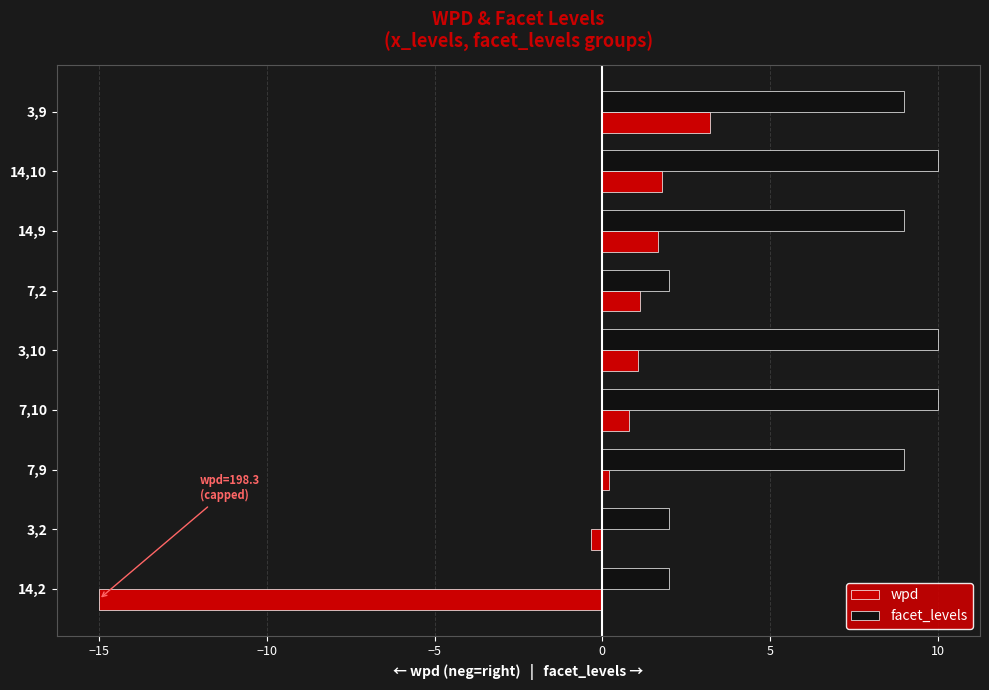

List the series in order of their overall mean, lowest first.

wpd, facet_levels